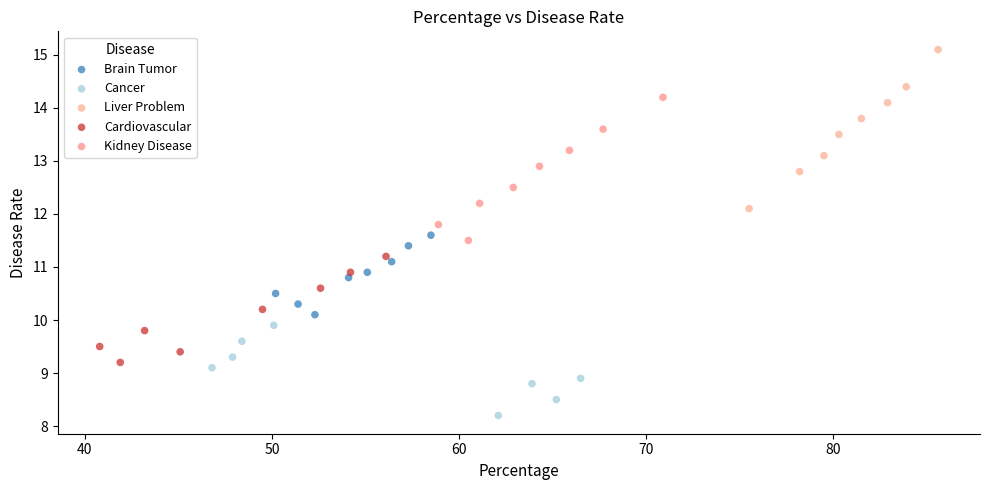

Which series contains the highest Y value?

Liver Problem